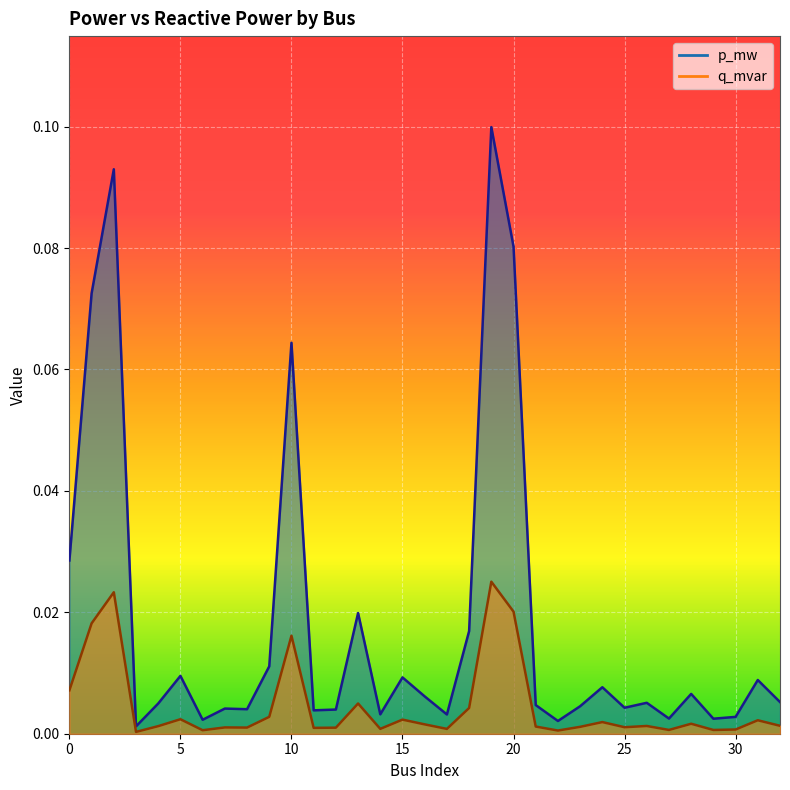

What is the difference between the second highest and minimum values in the p_mw series?

0.1